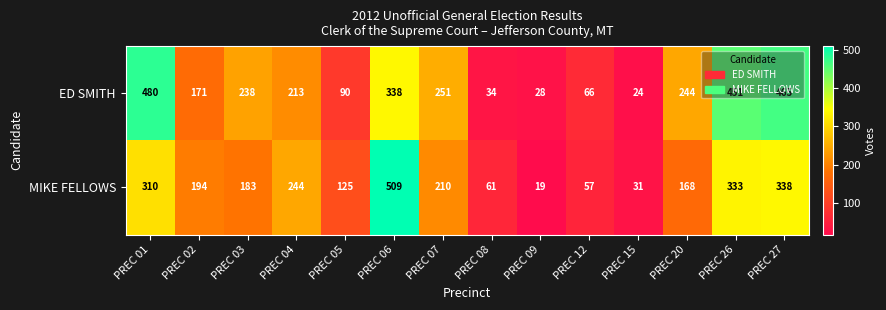

Count the number of categories in the chart.

14